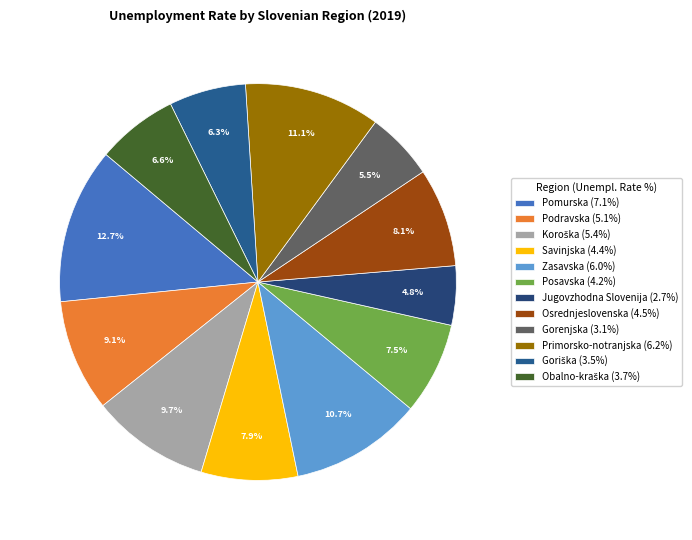

Rank the categories by value from highest to lowest.

Pomurska, Primorsko-notranjska, Zasavska, Koroška, Podravska, Osrednjeslovenska, Savinjska, Posavska, Obalno-kraška, Goriška, Gorenjska, Jugovzhodna Slovenija